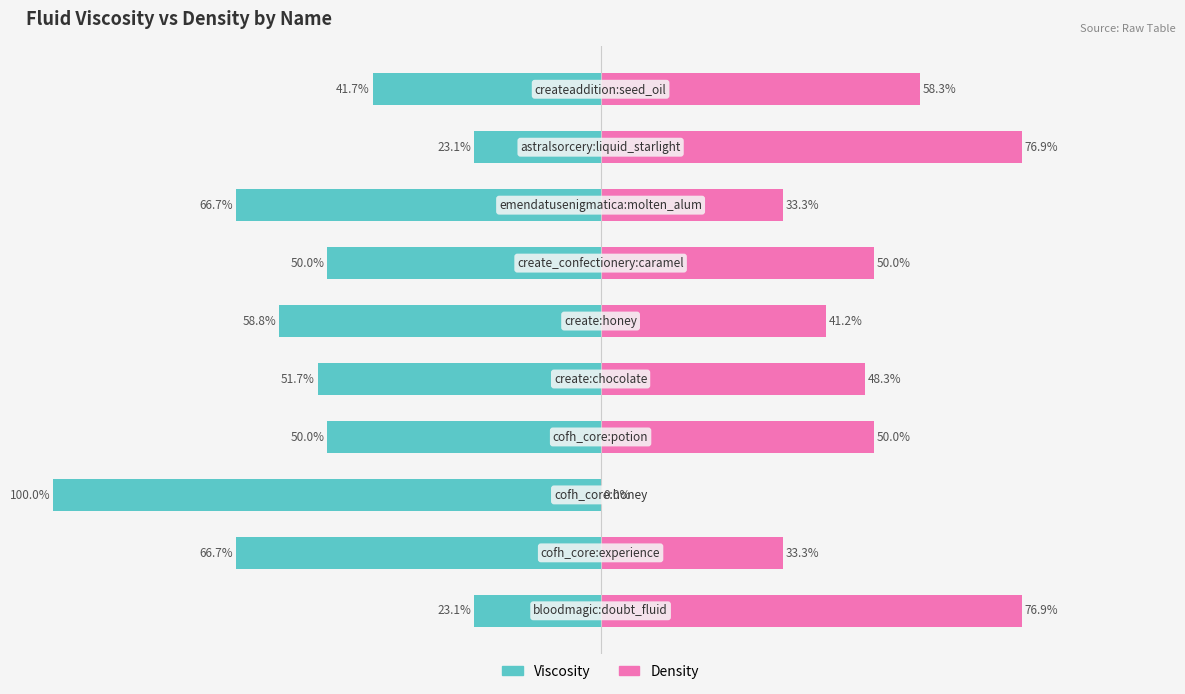

How many values in the Density series are below 50?

5